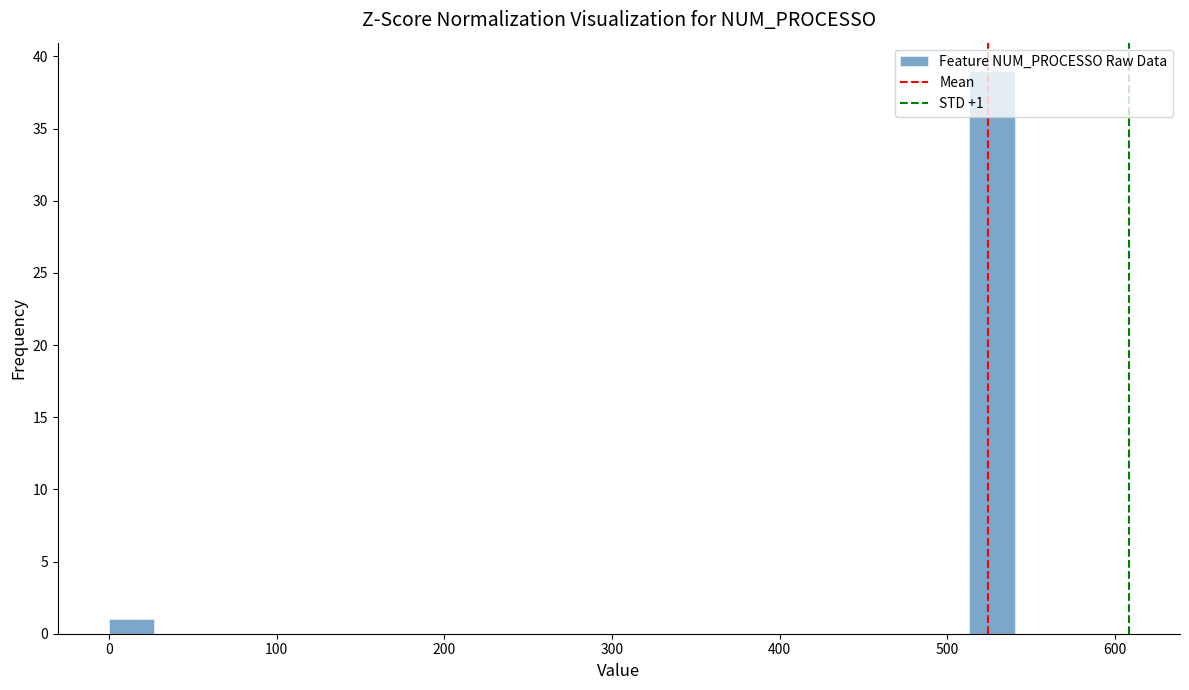

Around what value on the x-axis is the tallest bar? Give the approximate position of its centre, as read against the axis.

530